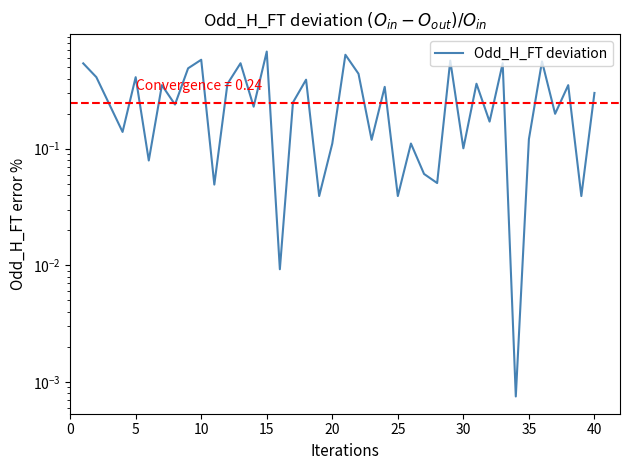

How many points are lower than both their immediate neighbors (excluding endpoints)?

15